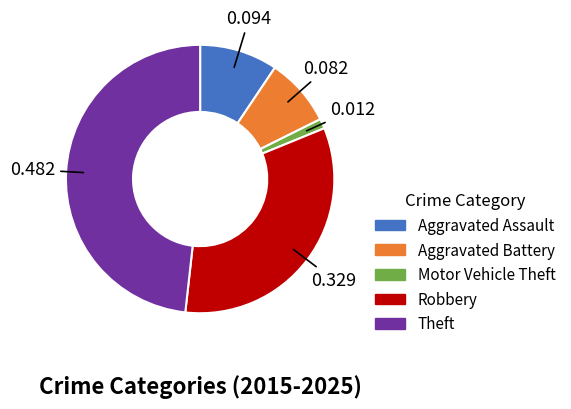

Rank the categories by value from lowest to highest.

Motor Vehicle Theft, Aggravated Battery, Aggravated Assault, Robbery, Theft